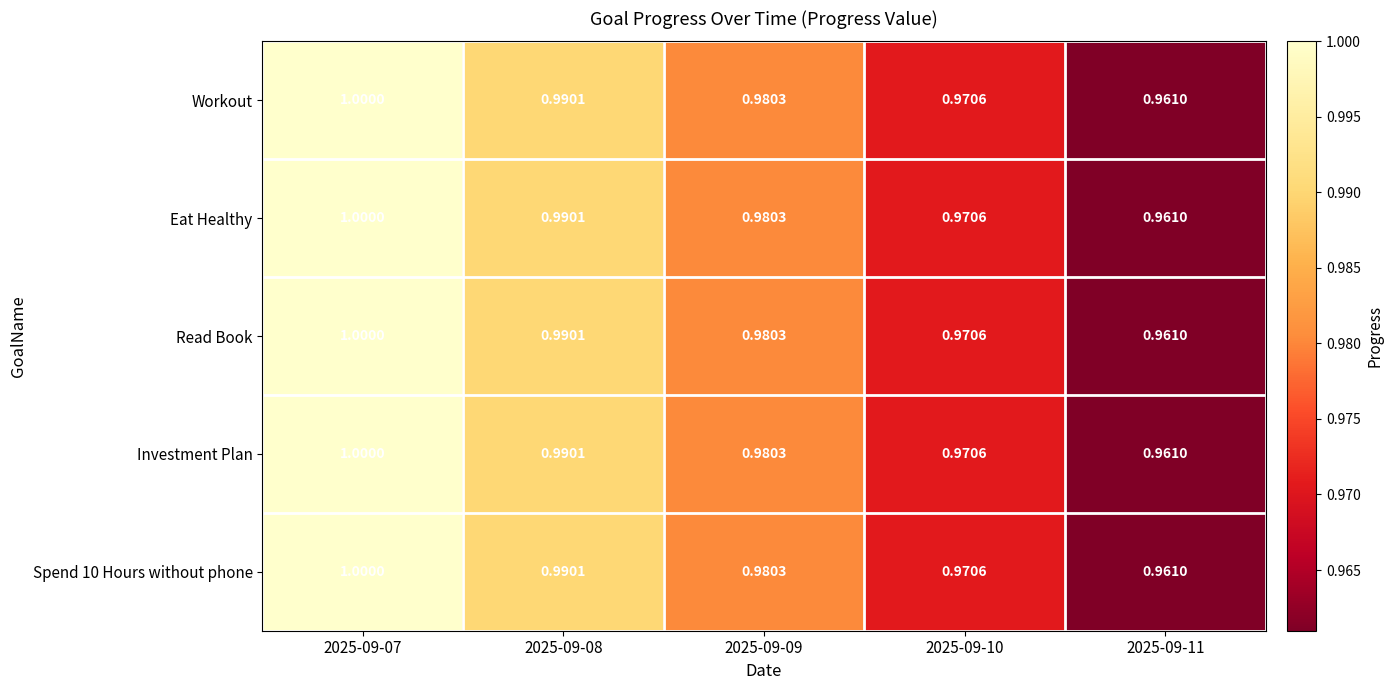

Is the value of Spend 10 Hours without phone at 2025-09-07 greater than the value of Investment Plan at 2025-09-11?

Yes